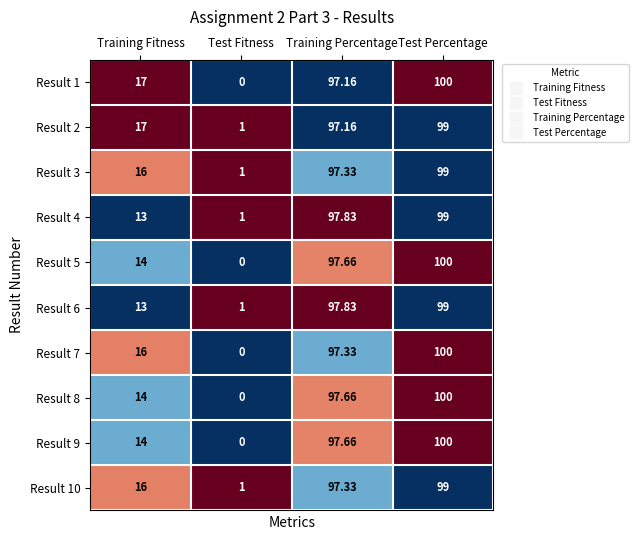

Where does the Result 5 series first go above 97?

Training Percentage